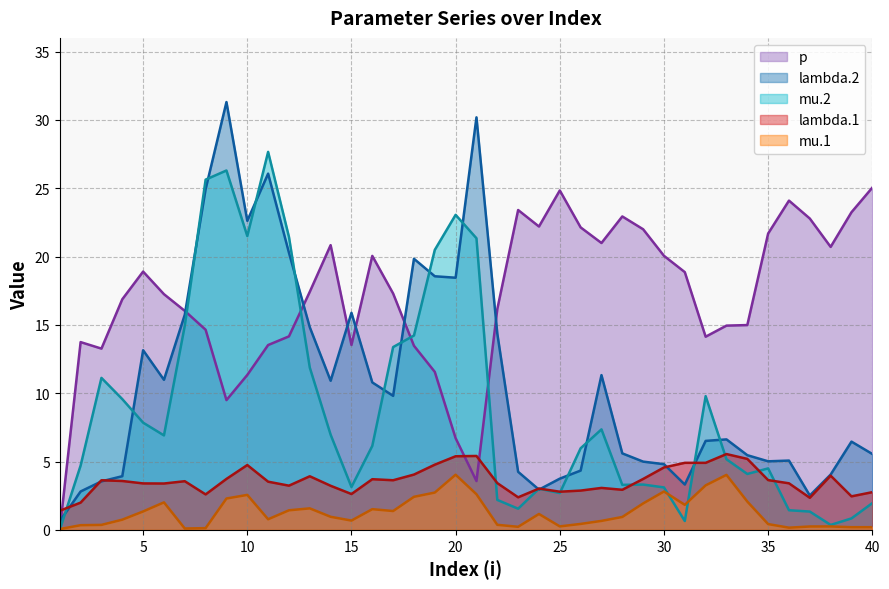

Which category has the highest value in the mu.2 series?

11